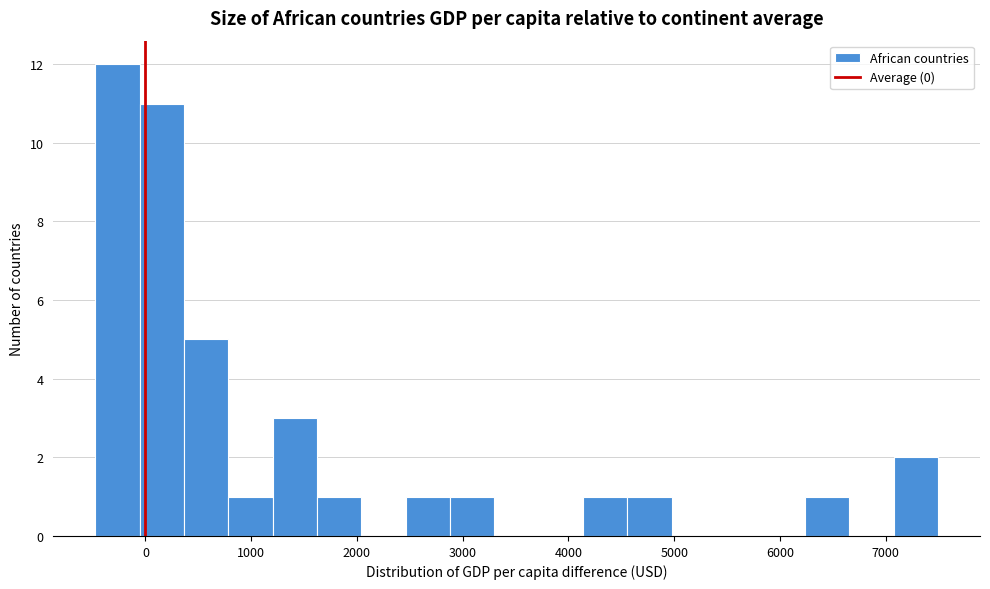

Reading left to right, list every bar in this chart as the range it spans on the x-axis followed by its height. Neither the bar edges nor the heights are printed on the chart, so give them approximately, as read against the axes.

-500 to -100: 12
-100 to 400: 11
400 to 800: 5
800 to 1200: 1
1200 to 1600: 3
1600 to 2000: 1
2000 to 2500: 0
2500 to 2900: 1
2900 to 3300: 1
3300 to 3700: 0
3700 to 4100: 0
4100 to 4600: 1
4600 to 5000: 1
5000 to 5400: 0
5400 to 5800: 0
5800 to 6200: 0
6200 to 6700: 1
6700 to 7100: 0
7100 to 7500: 2